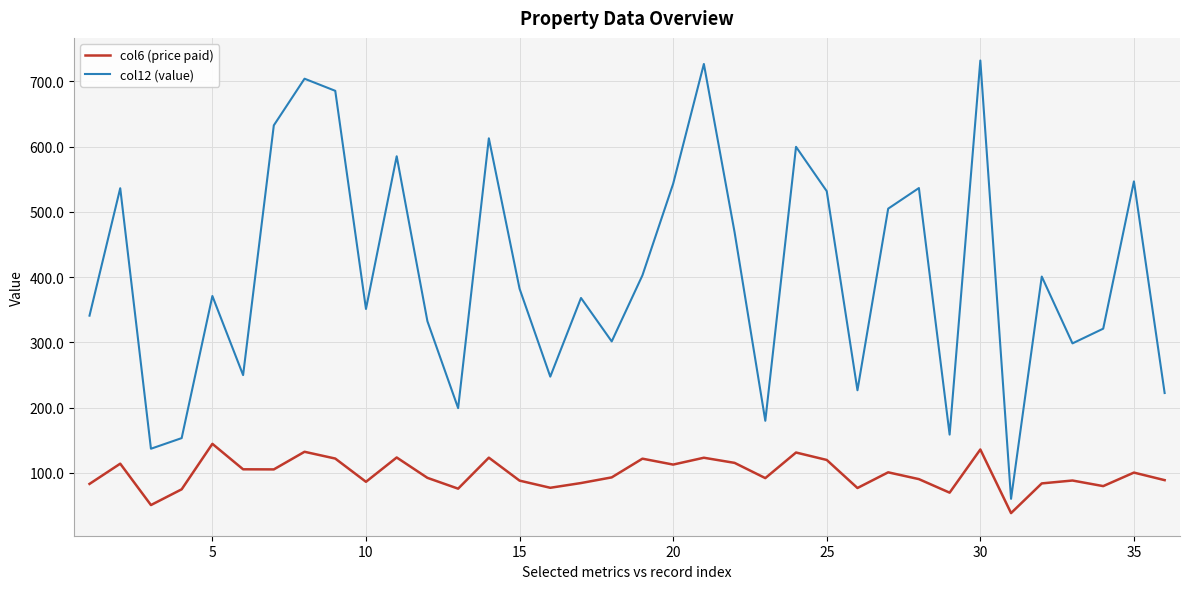

List the series in order of their overall mean, highest first.

col12 (value), col6 (price paid)